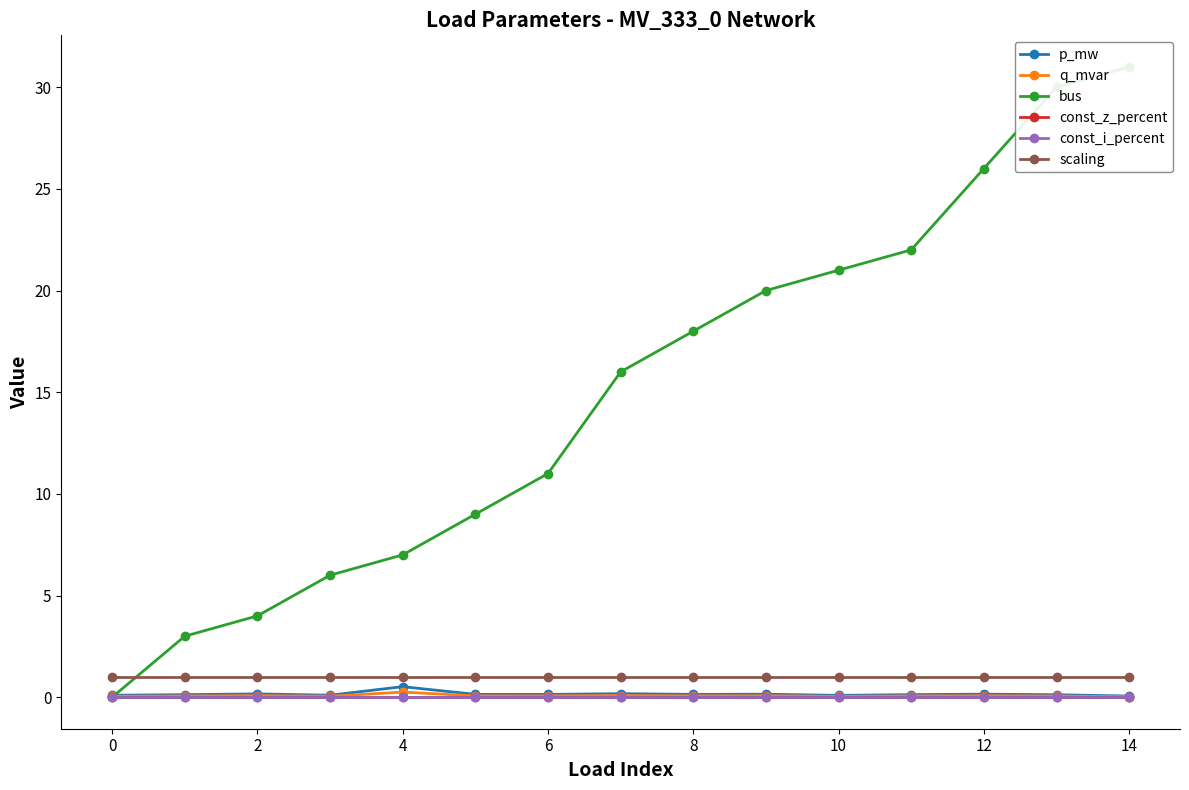

Which series changed the most between 0 and 12?

bus